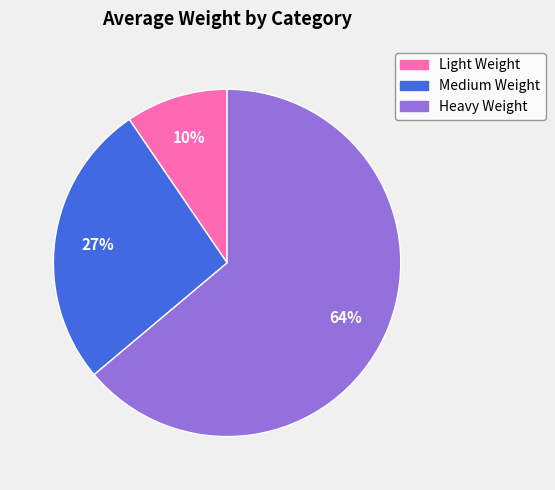

What is the smallest slice in the pie chart?

Light Weight